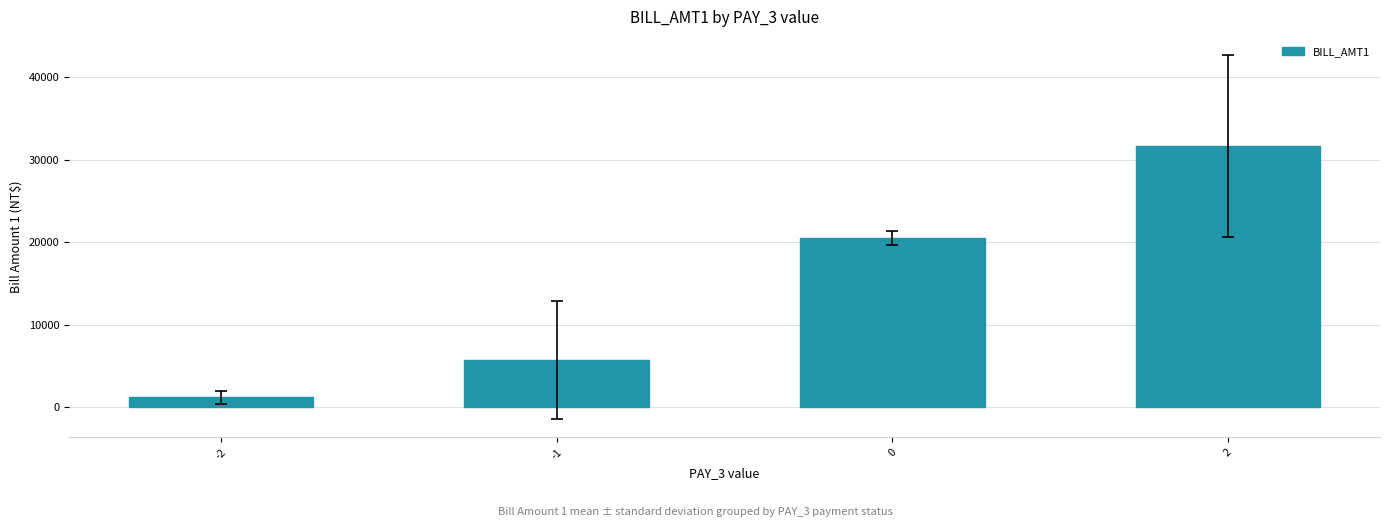

What is the approximate value at -2?

1242.0